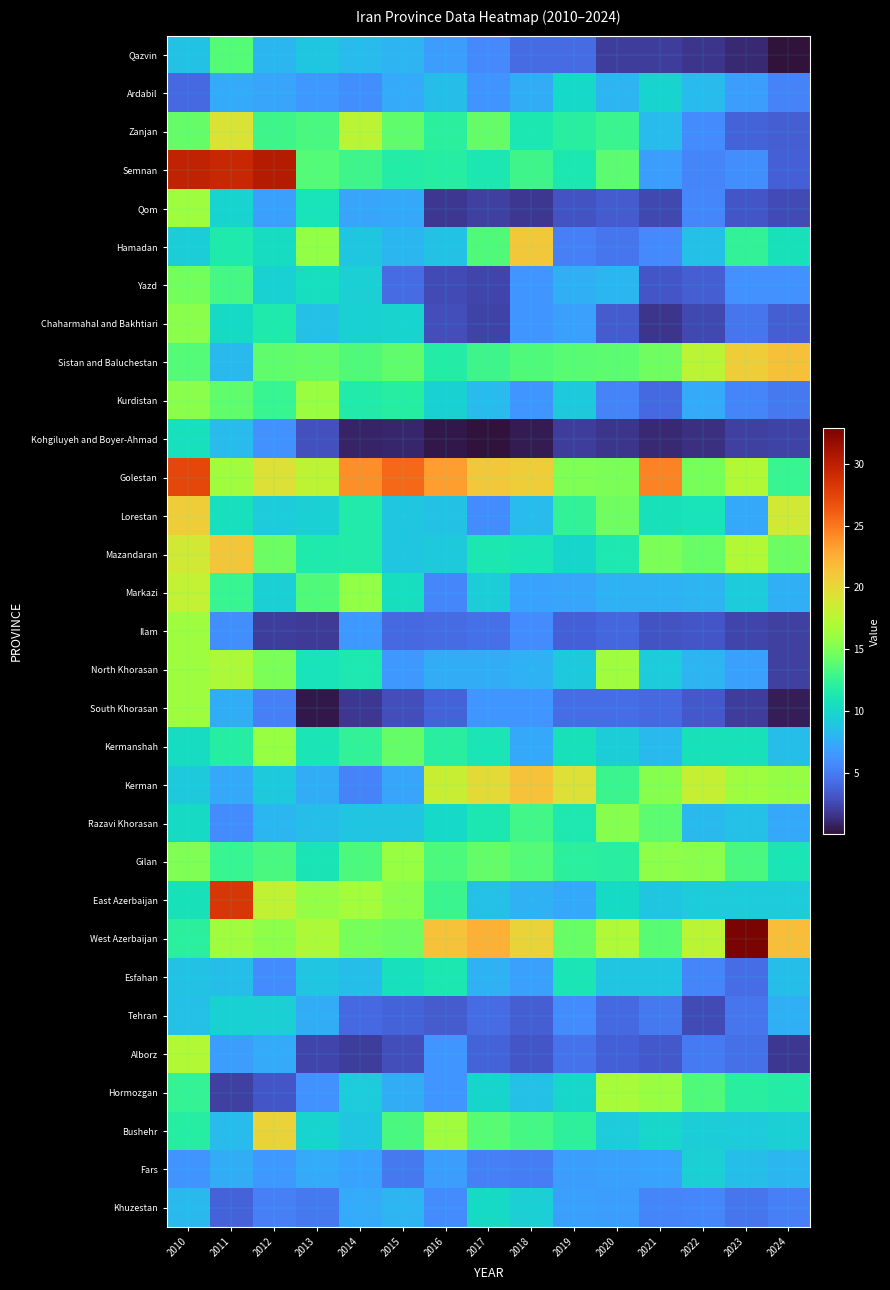

Which has a higher value, 2010 or 2018?

2010